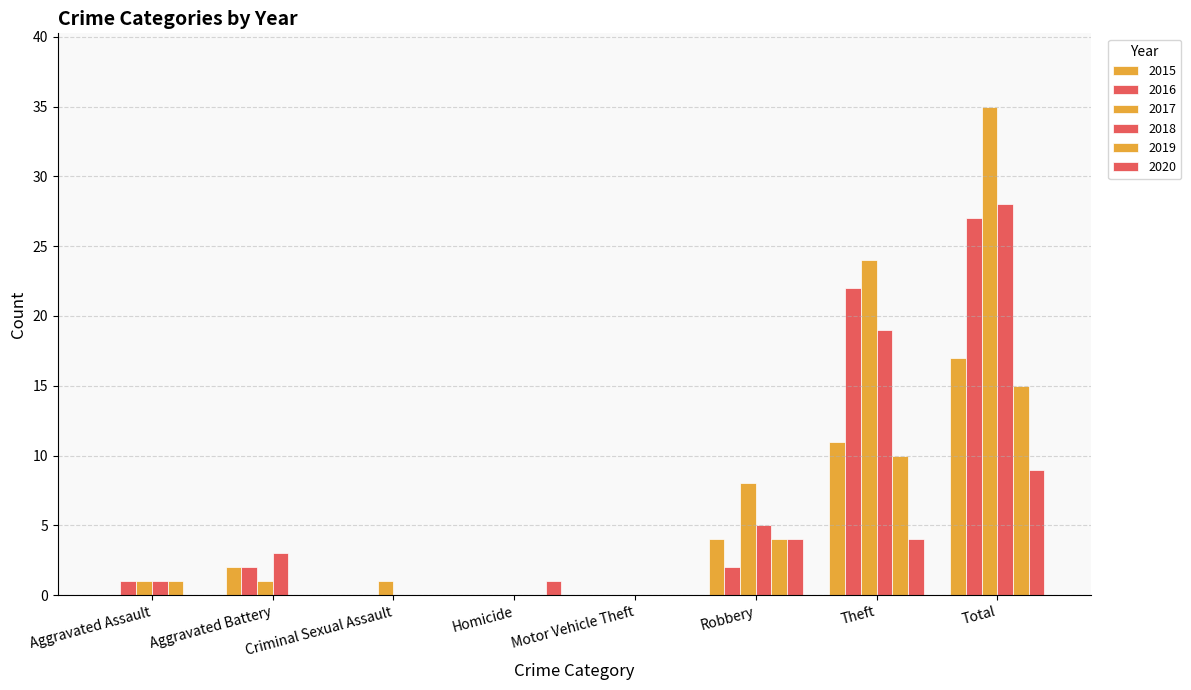

How many series are shown in this chart?

6